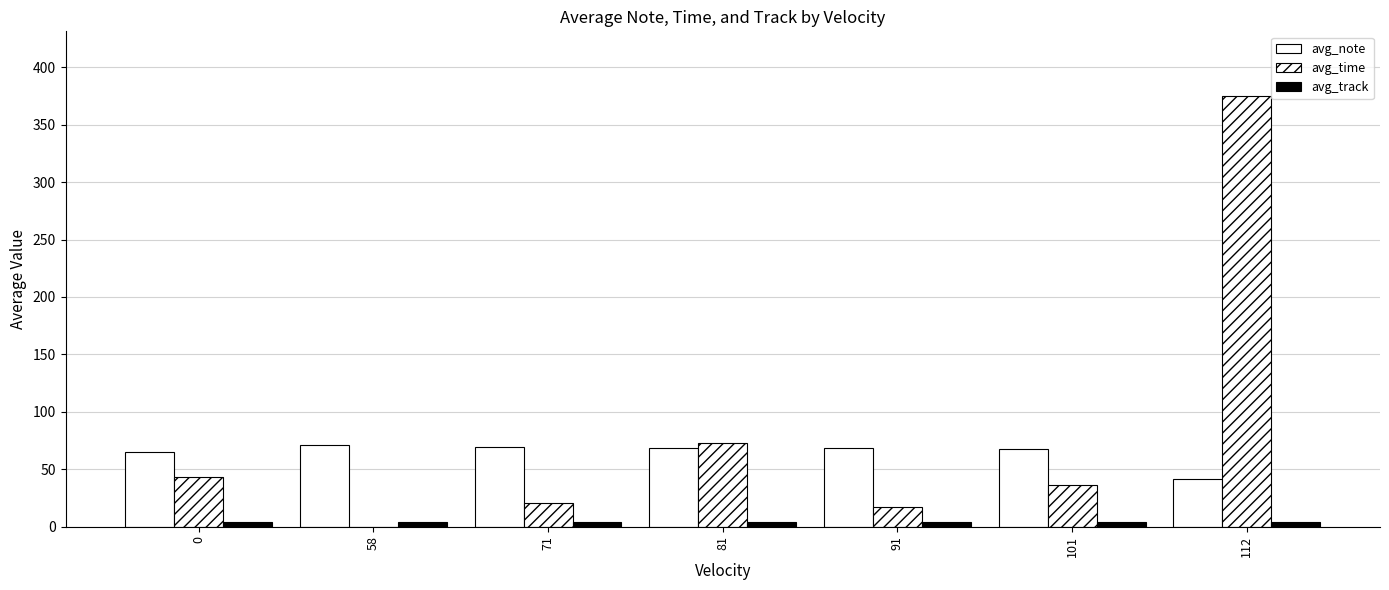

Is the value of avg_track at 81 greater than the value of avg_time at 101?

No